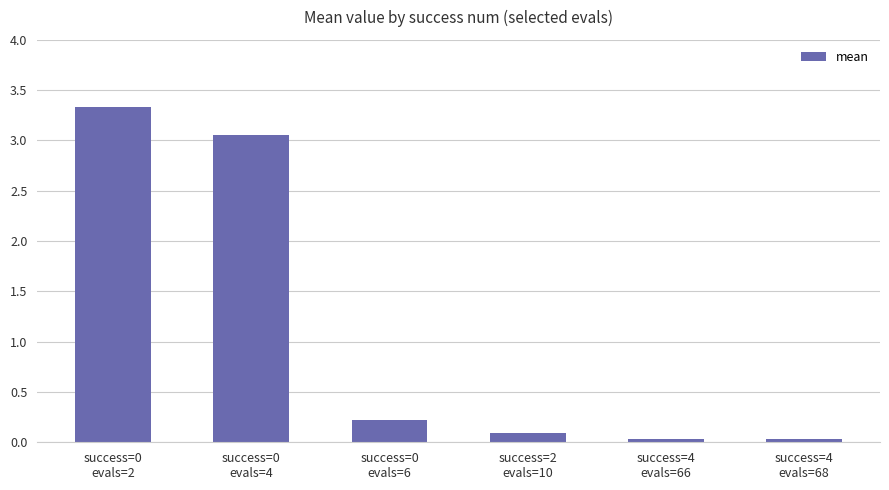

What is the value of the 3rd bar from the left?

0.2